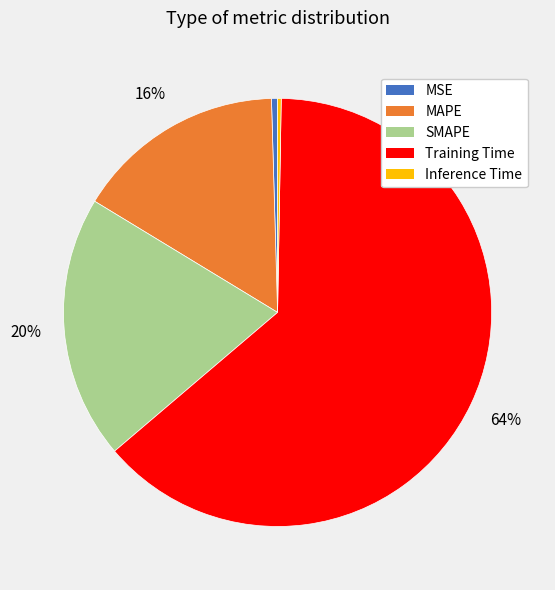

Which has a higher value, MAPE or SMAPE?

SMAPE